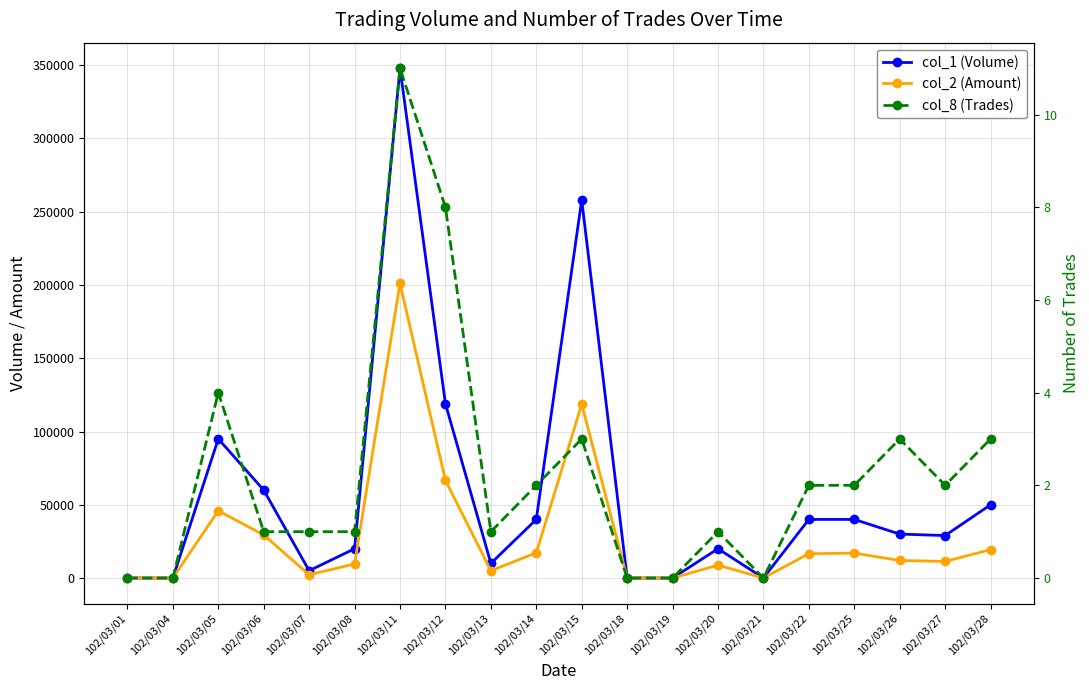

Does the chart display data point markers on the line(s)?

Yes